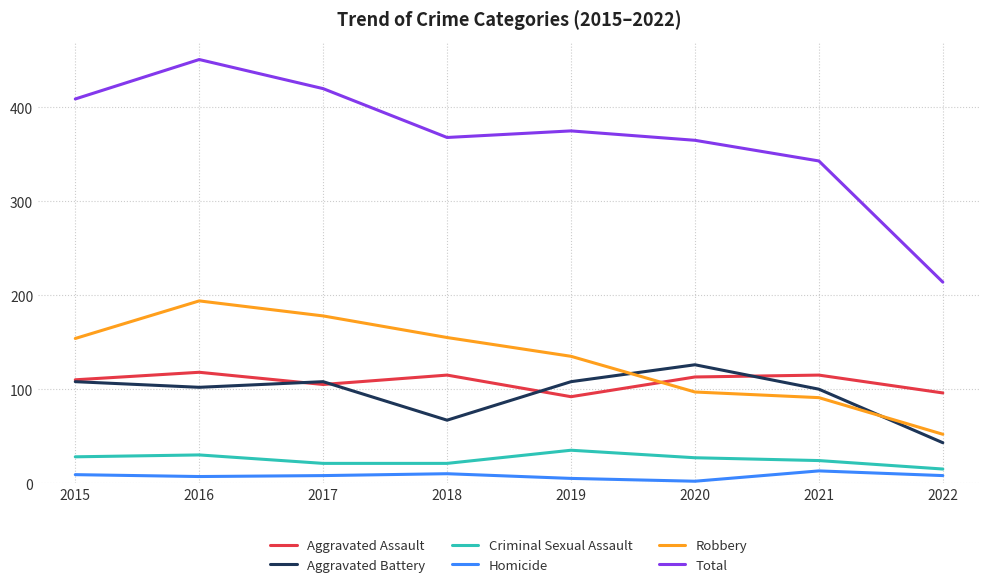

At which category is the sum across all series the highest?

2016